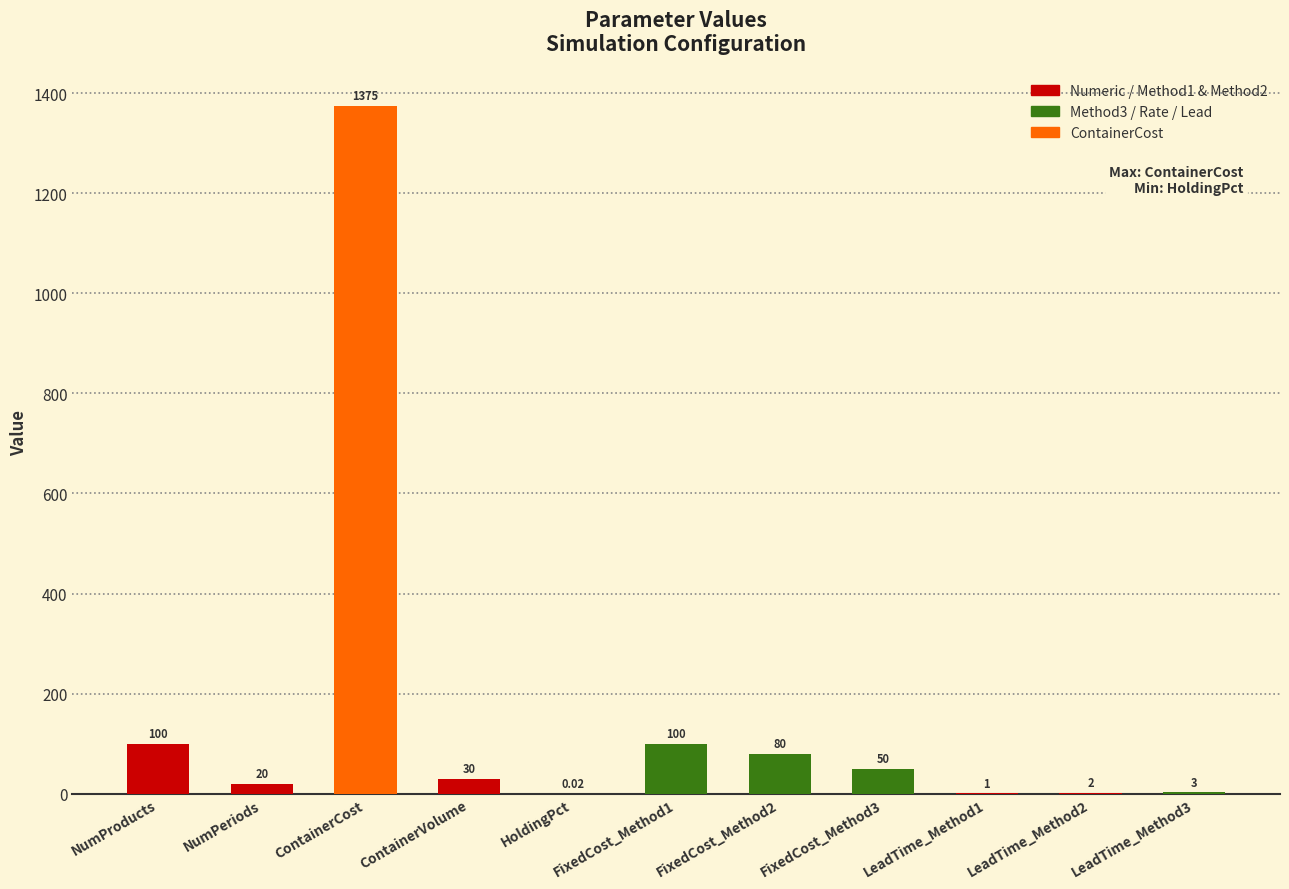

Which label corresponds to the largest value in the chart?

ContainerCost